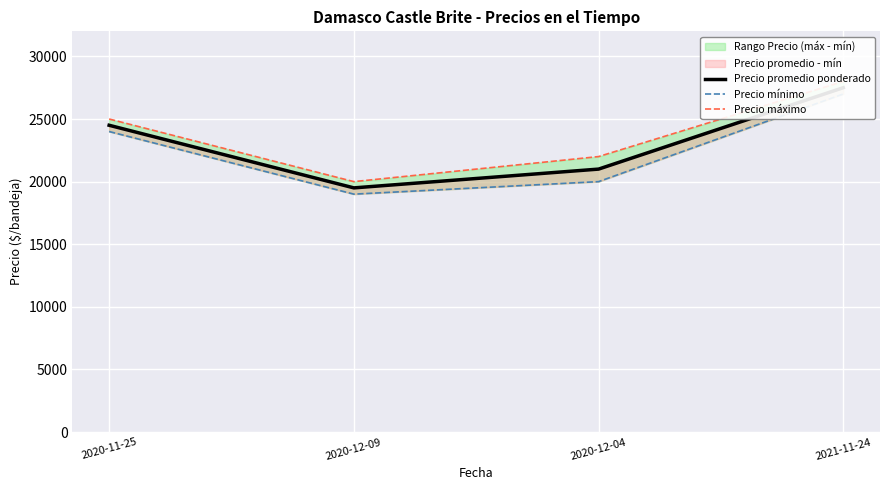

The value of Precio mínimo at 2020-12-09 is 34192. True or false?

False